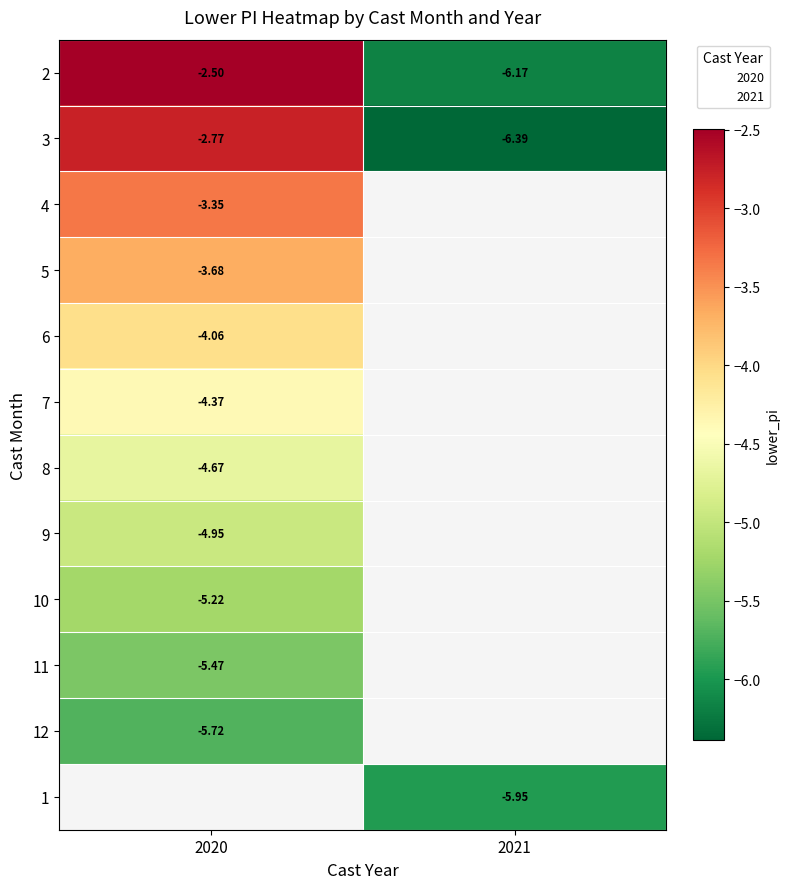

At how many categories does at least one series exceed -3?

1